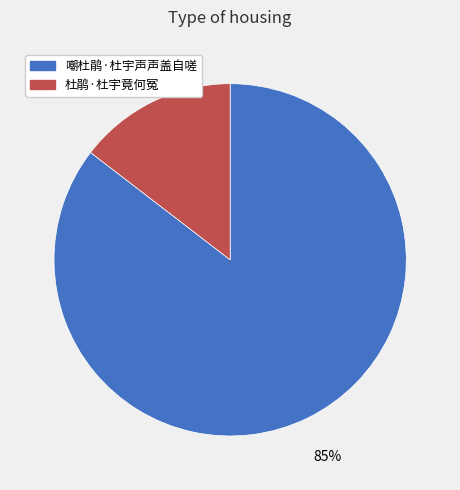

True or false: 嘲杜鹃·杜宇声声盖自嗟 accounts for 97% of the total.

False